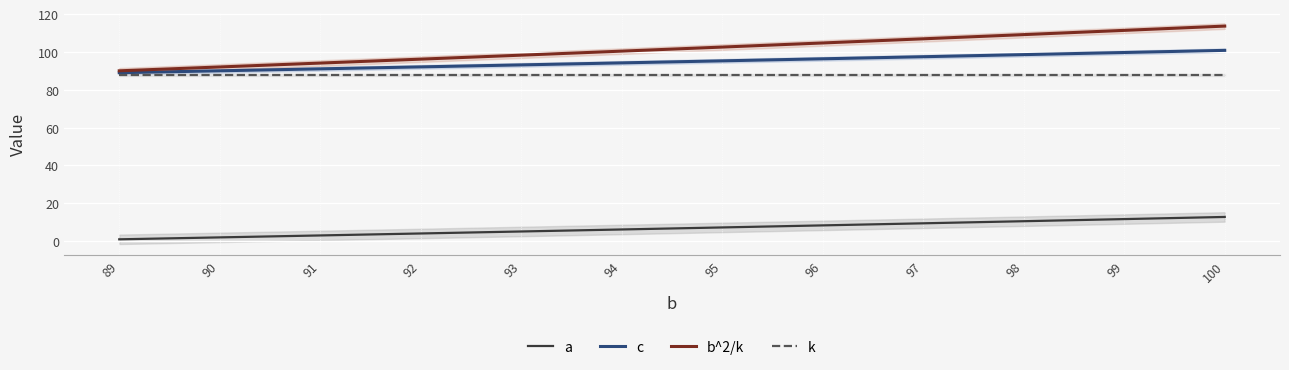

Which label corresponds to the smallest value in the chart?

89